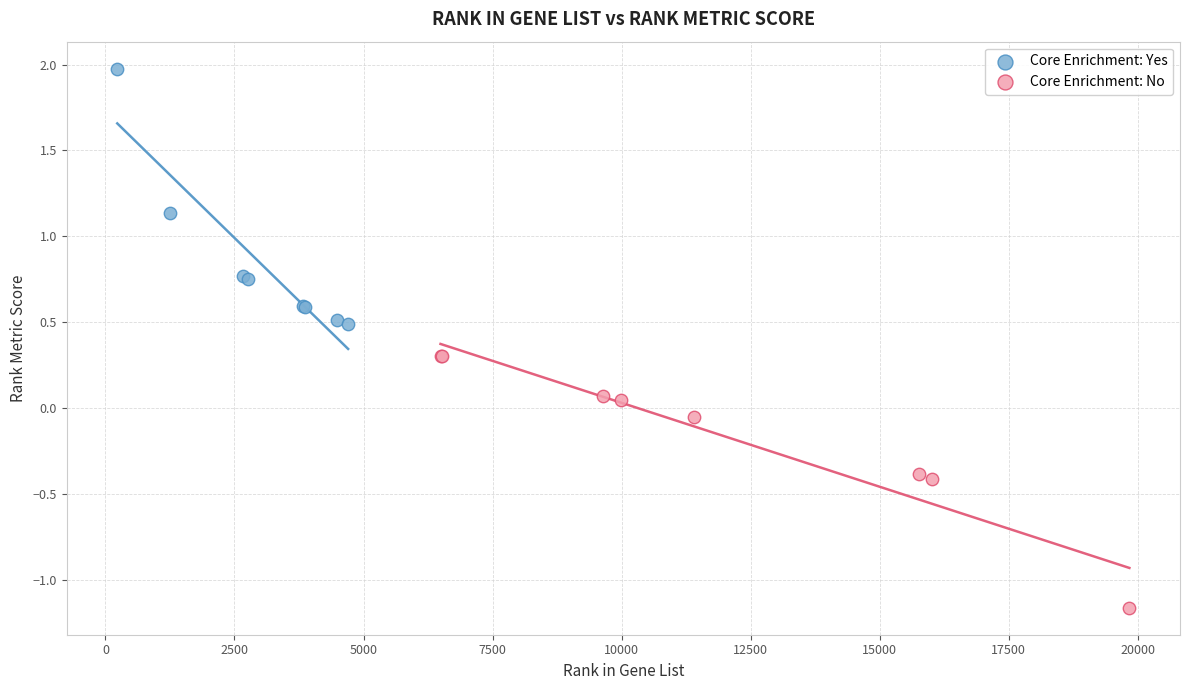

Which series contains the lowest Y value?

Core Enrichment: No